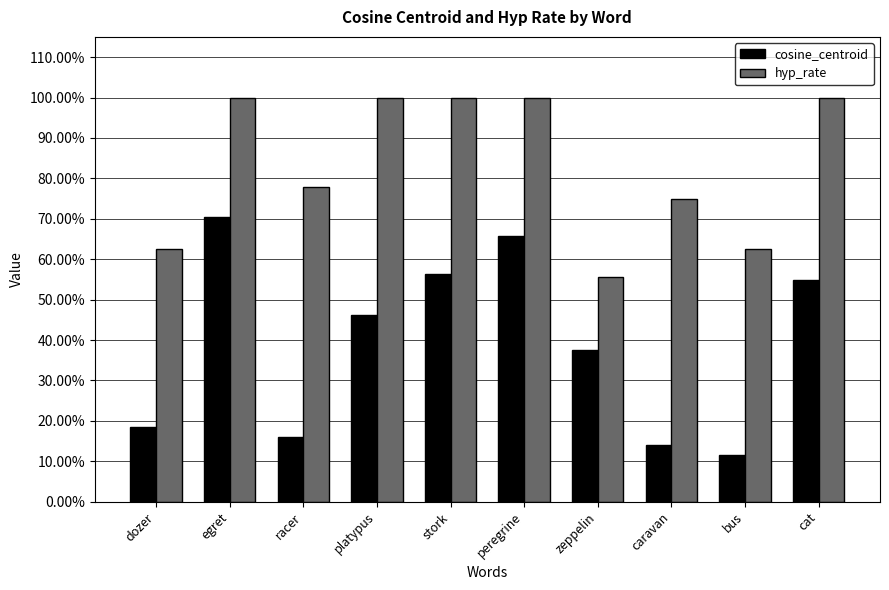

Rank the series at stork from highest to lowest value.

hyp_rate, cosine_centroid